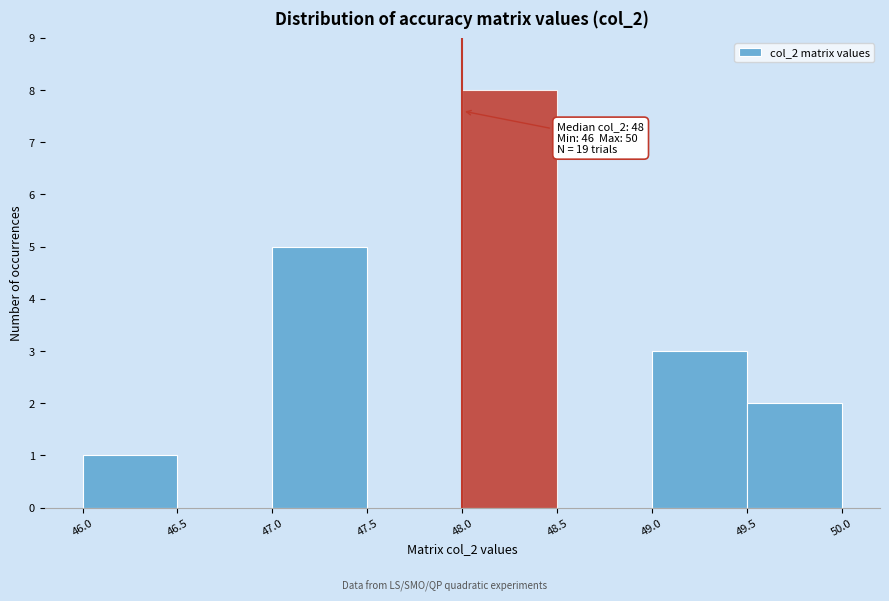

Which range on the x-axis has the tallest bar?

48.0 to 48.5